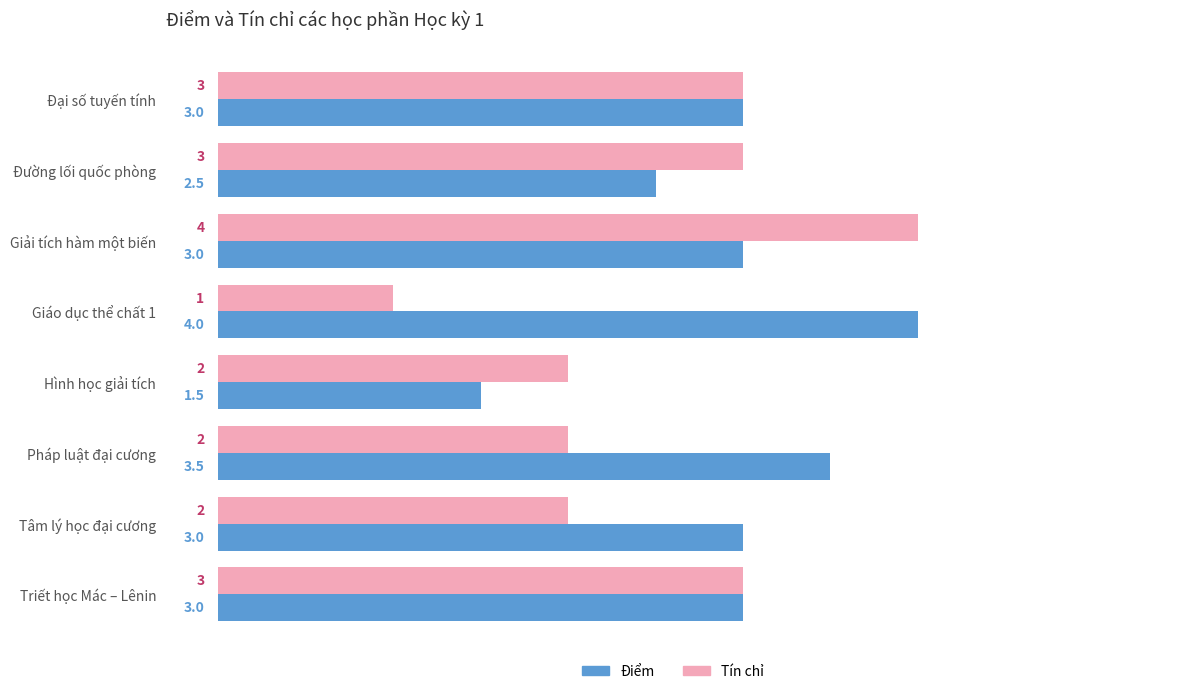

Is the value of Điểm at Tâm lý học đại cương greater than the value of Tín chỉ at Tâm lý học đại cương?

Yes